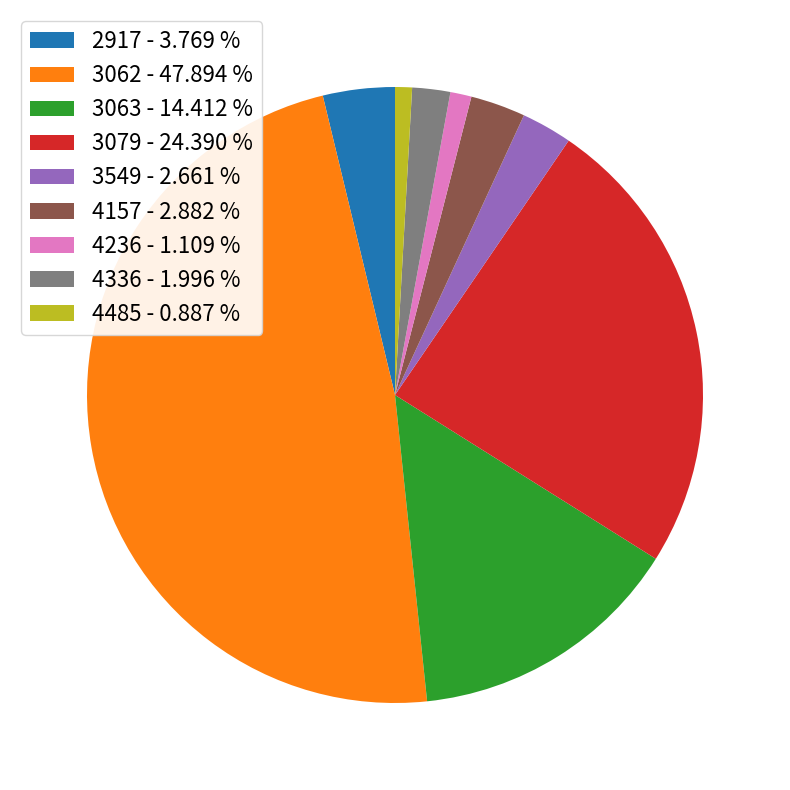

Which has a higher value, 4336 - 1.996 % or 3079 - 24.390 %?

3079 - 24.390 %